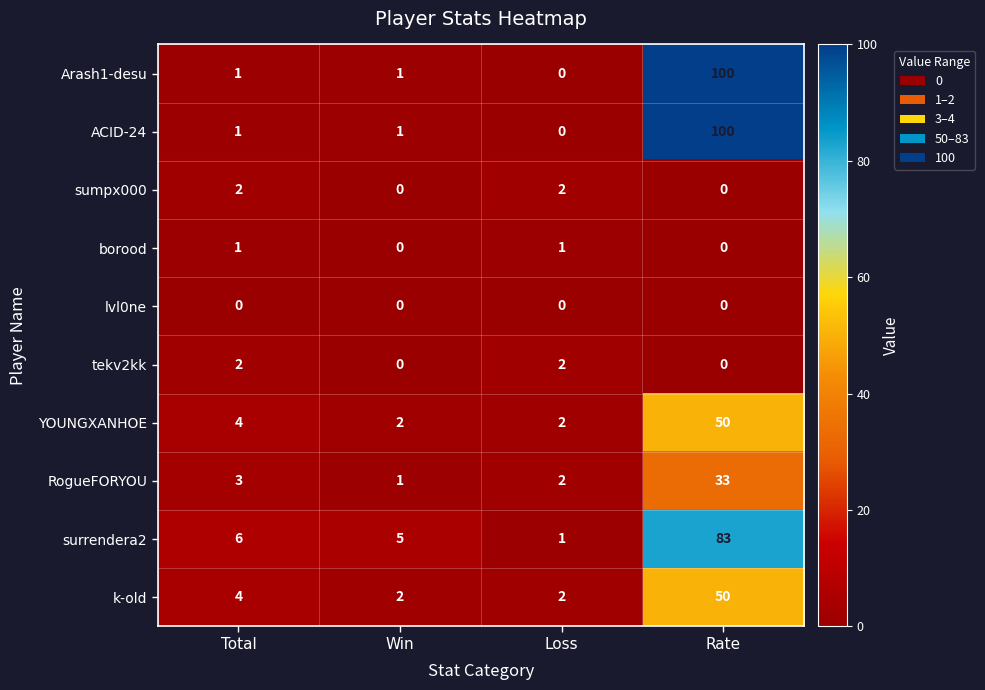

What is the greatest value displayed?

100